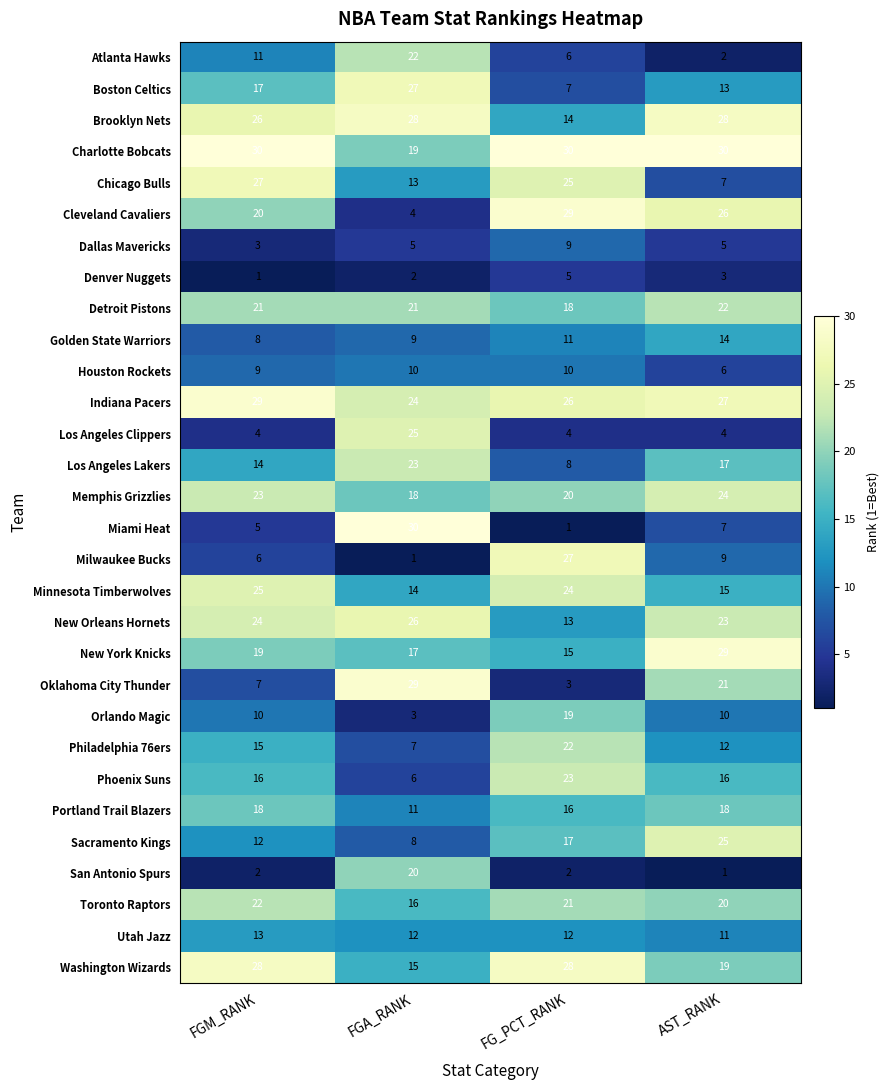

The value of Miami Heat at FG_PCT_RANK is 2. True or false?

False